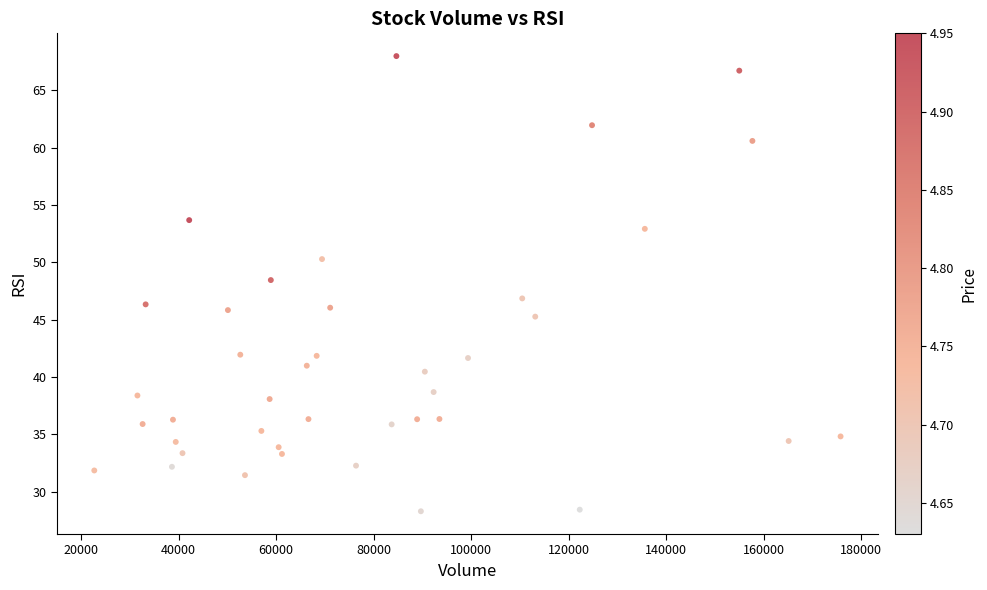

What is the range of X values (max minus min)?

153044.0